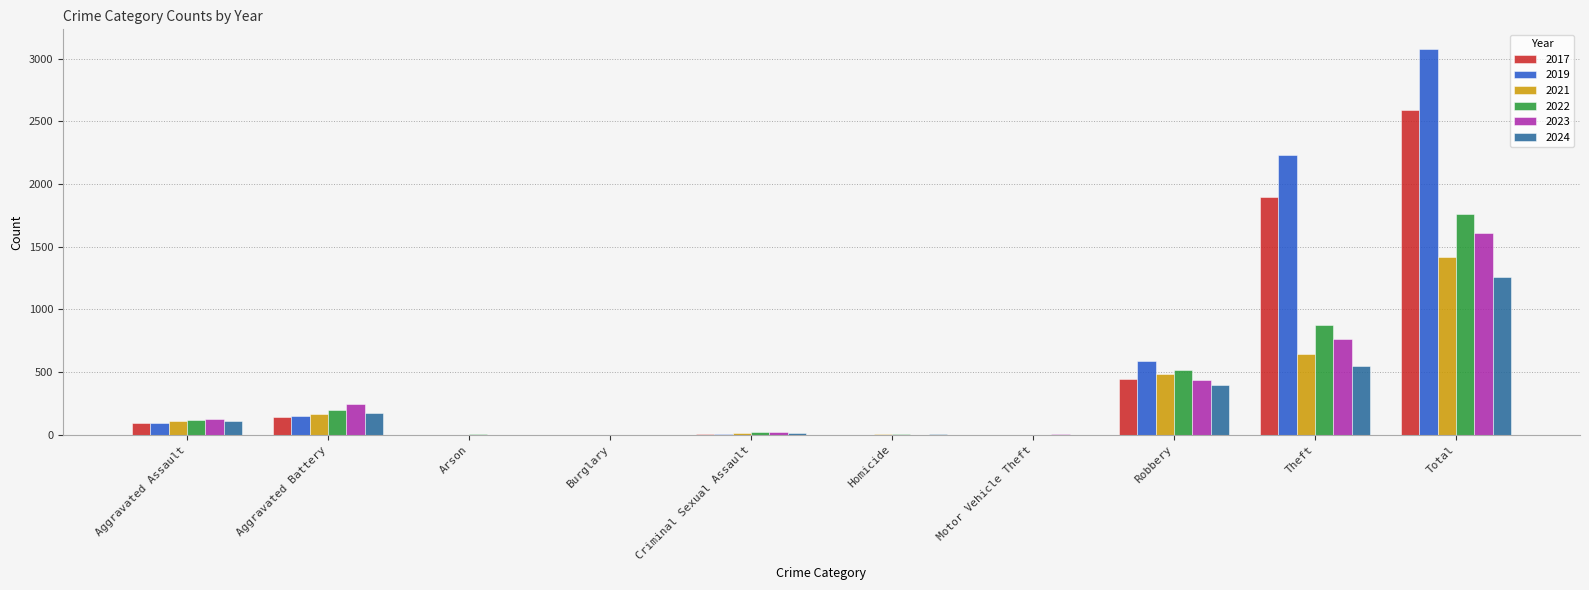

How many groups of bars are there?

10